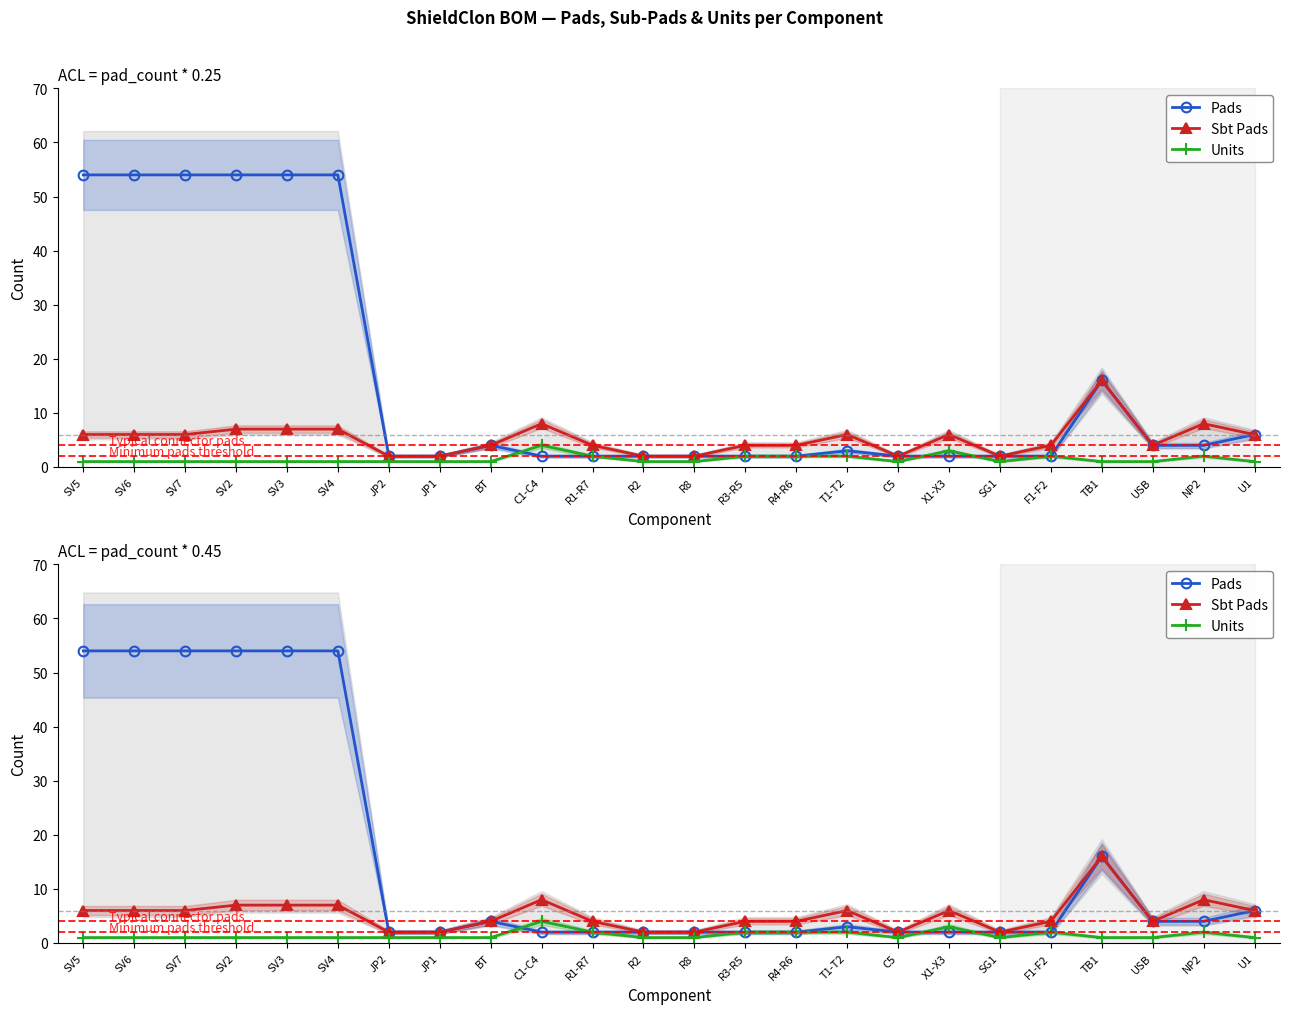

List the series in order of their peak value, highest first.

Pads, Sbt Pads, Units